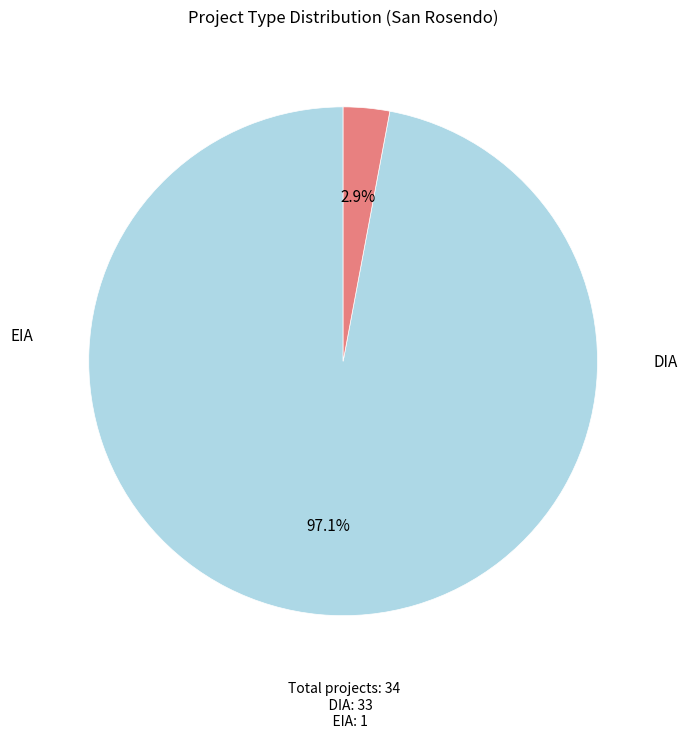

Is it true that DIA is 85% of the pie?

False